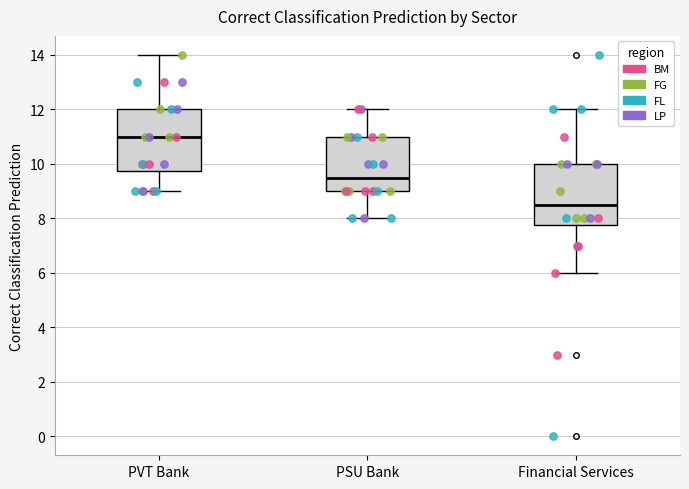

Which box has the lowest median line?

Financial Services